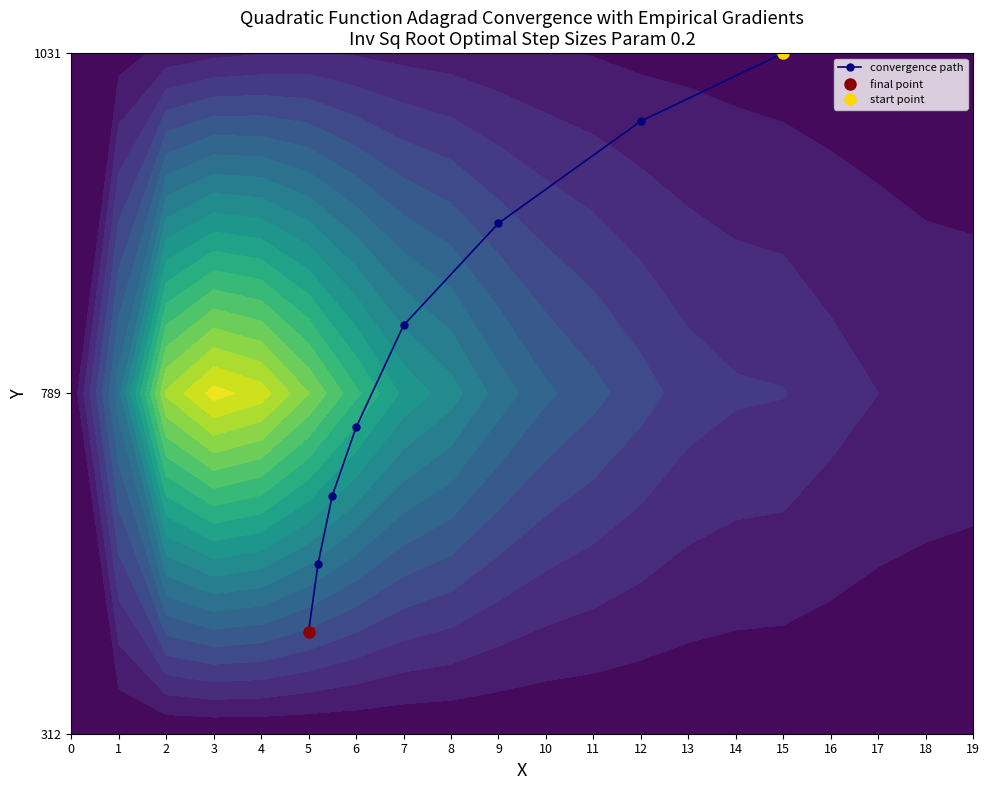

How many values are below 1?

4